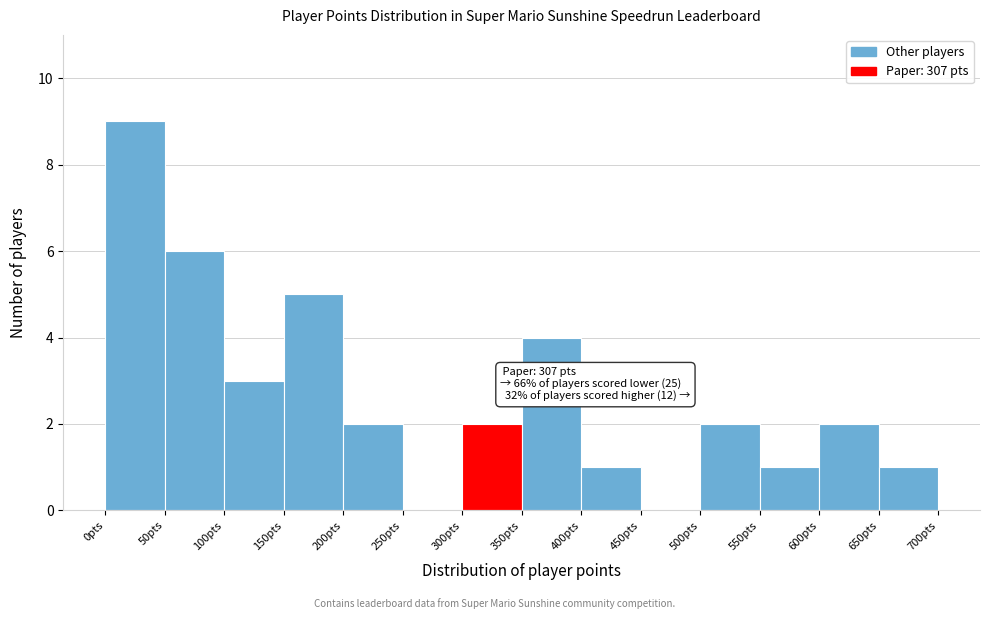

Which range on the x-axis has the tallest bar?

0 to 50